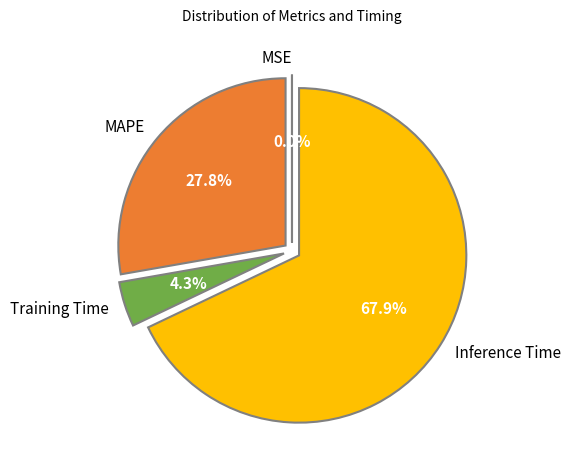

Does Inference Time represent more than half of the total?

Yes